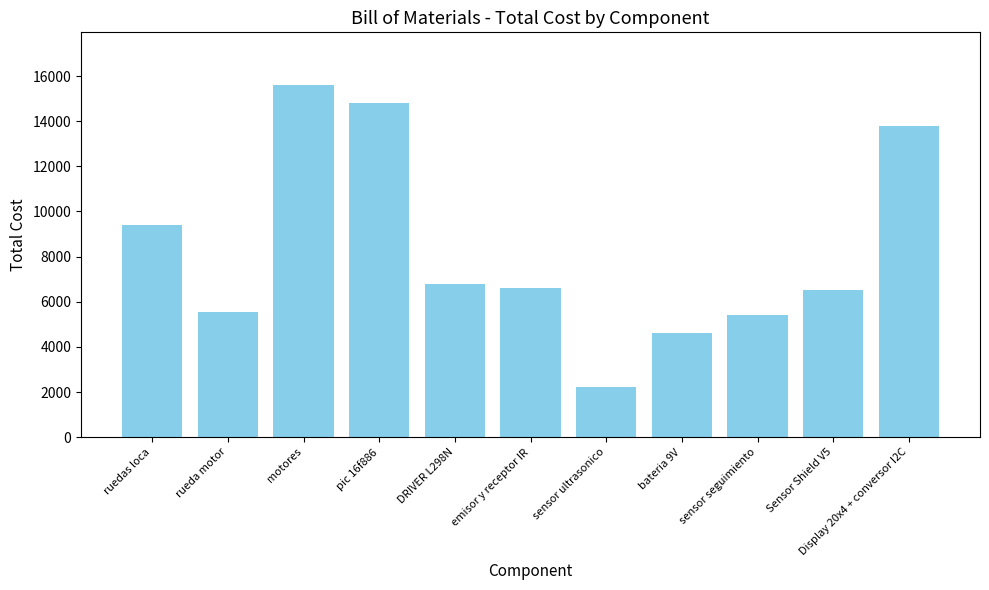

At which label is the value closest to 8907?

ruedas loca